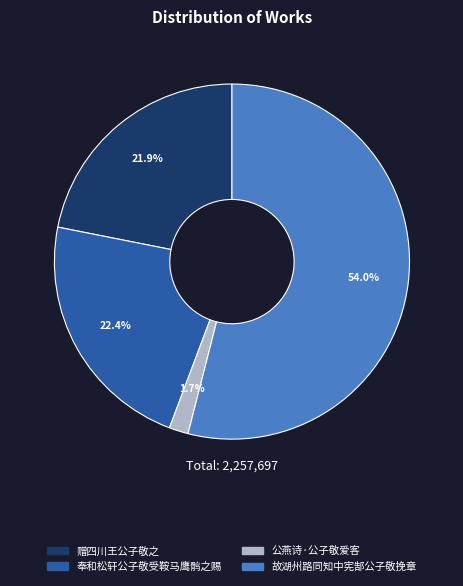

Which has a higher value, 赠四川王公子敬之 or 公燕诗·公子敬爱客?

赠四川王公子敬之